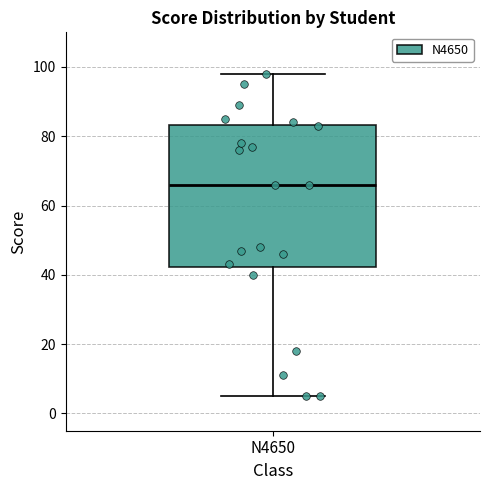

Transcribe this box plot: give where the median line is, the range the box spans, and where the two whiskers end, as read against the y-axis. The values are not printed on the chart, so give them approximately, as read against the axis.

median 66, box 42 to 84, whiskers 6 to 98